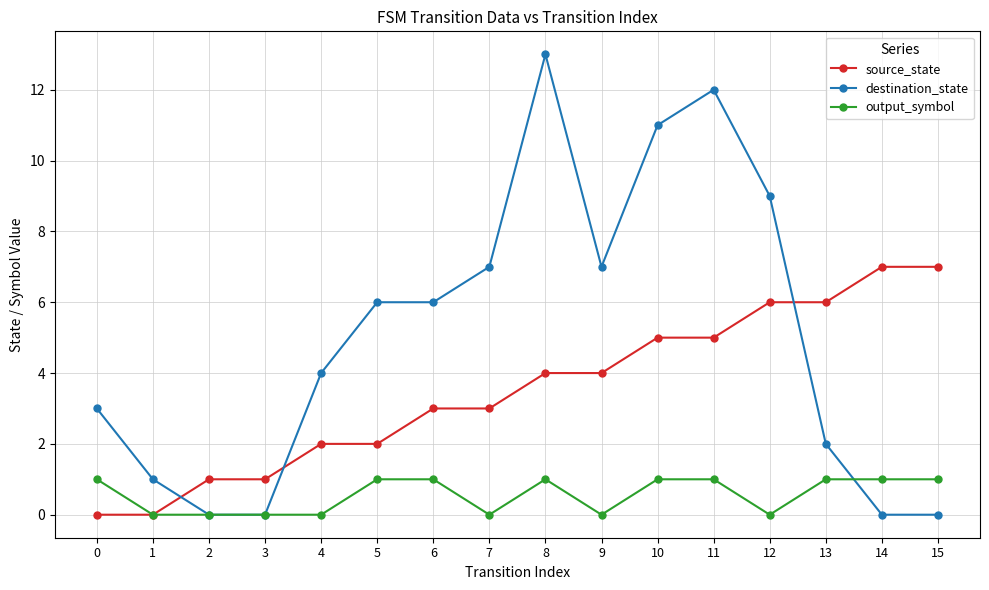

What is the difference between the maximum and minimum values in the destination_state series?

13